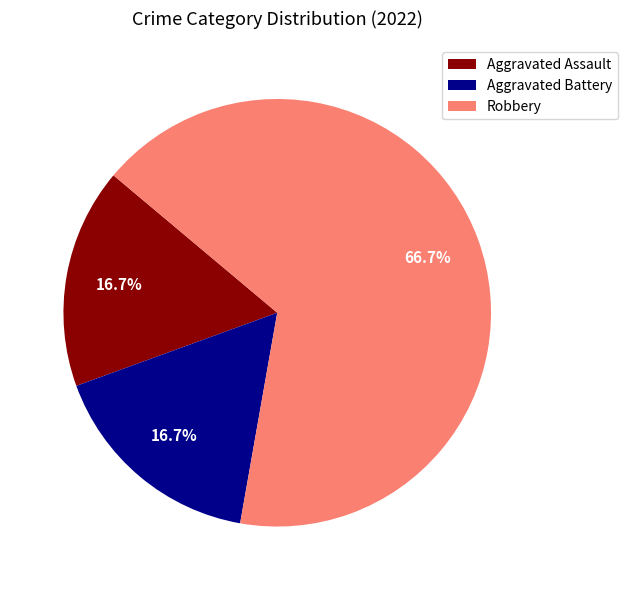

To the nearest percent, what portion does Aggravated Assault represent?

17%